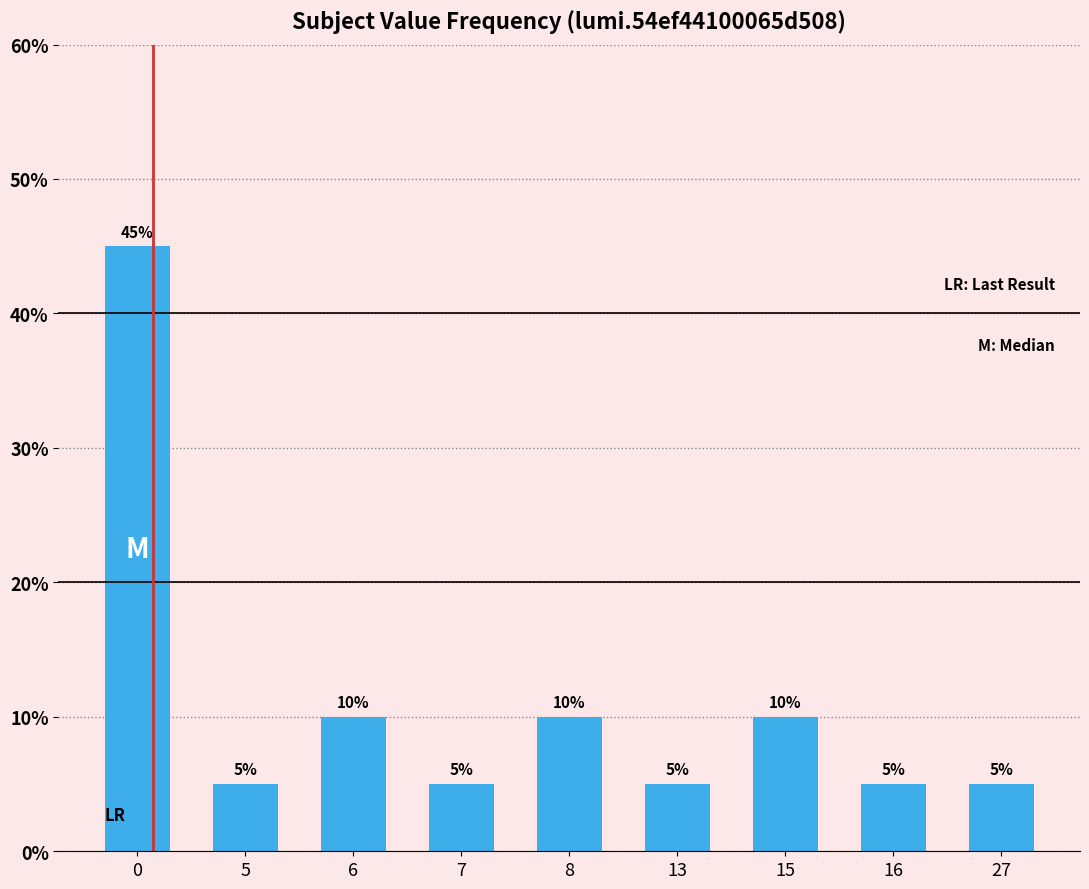

Which has a higher value, 15 or 7?

15